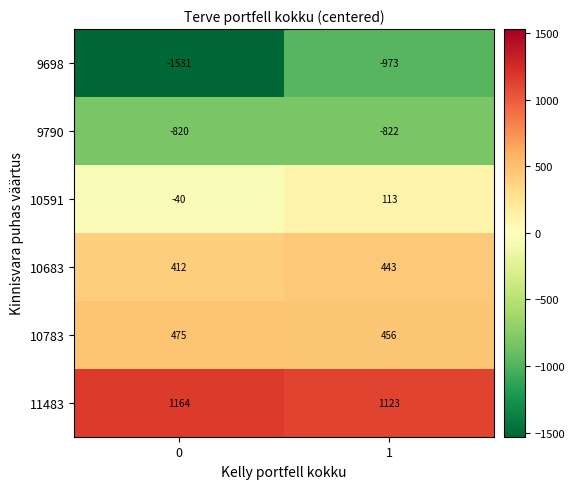

The value of 10683 at 0 is 554. True or false?

False